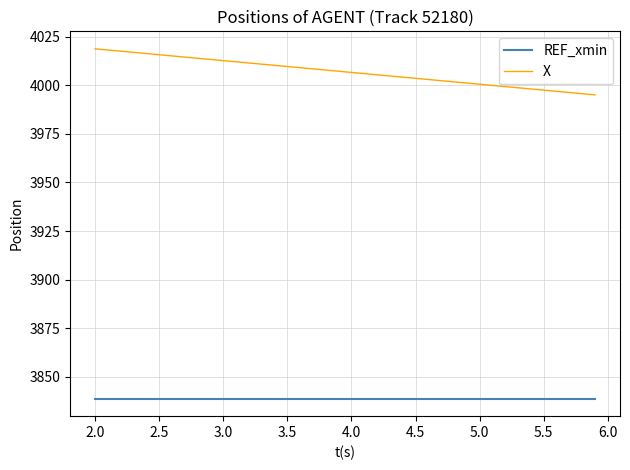

What are all the series names shown in the legend?

REF_xmin, X